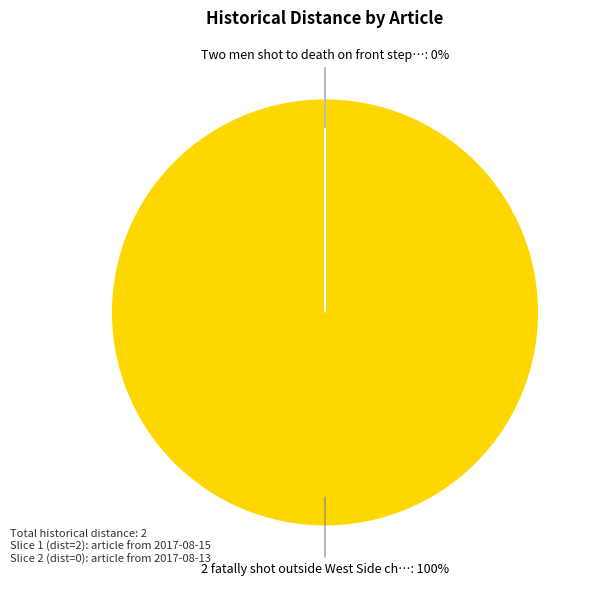

Count the number of slices in the pie.

2